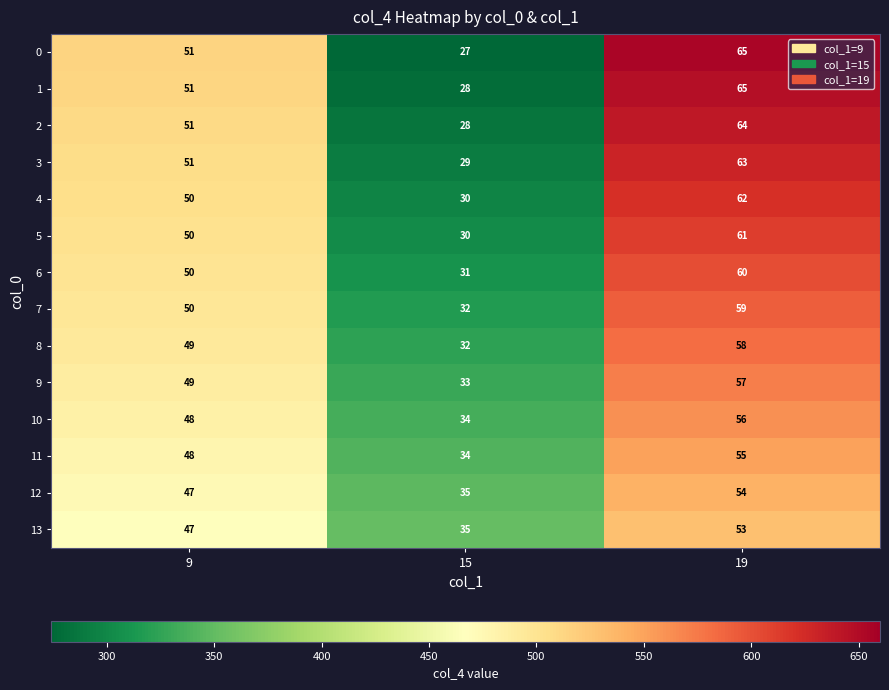

What is the average value of the 2 series?

48